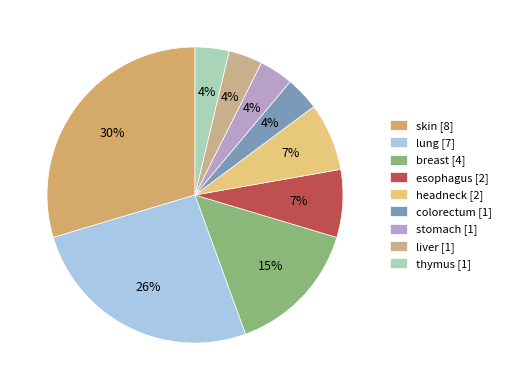

Is there a majority slice in this chart?

No